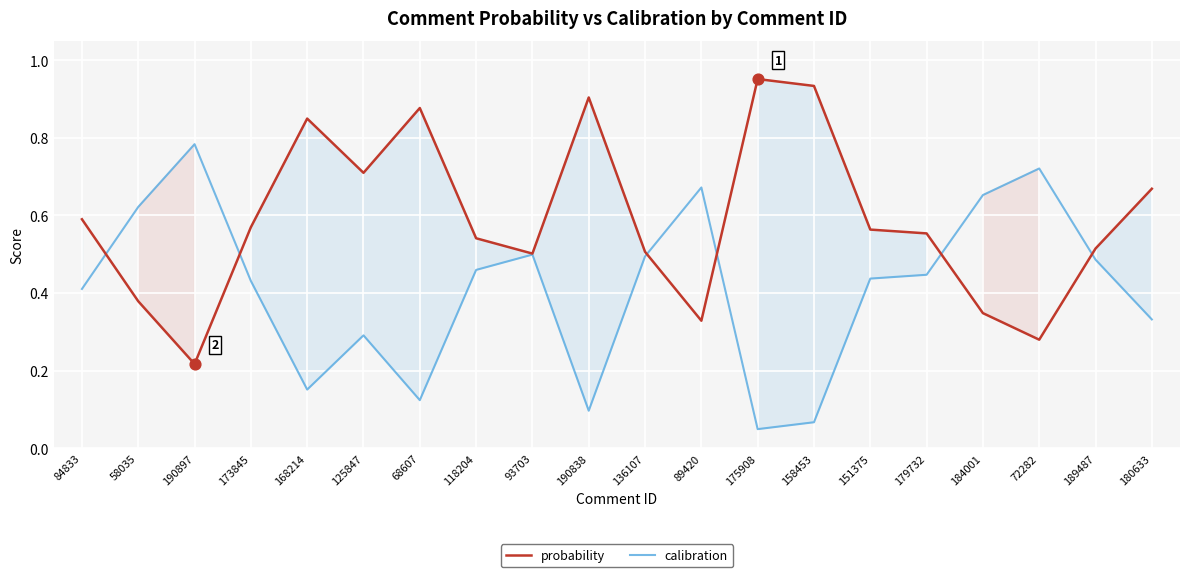

What are all the series names shown in the legend?

probability, calibration